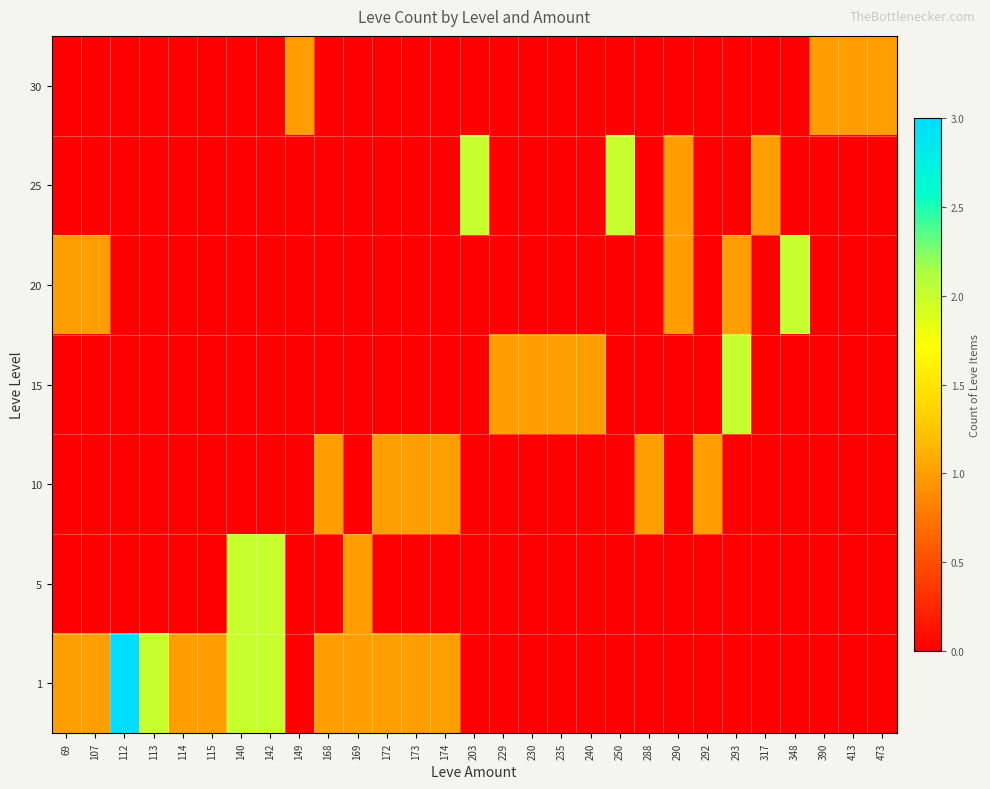

How many data points does each series have?

29